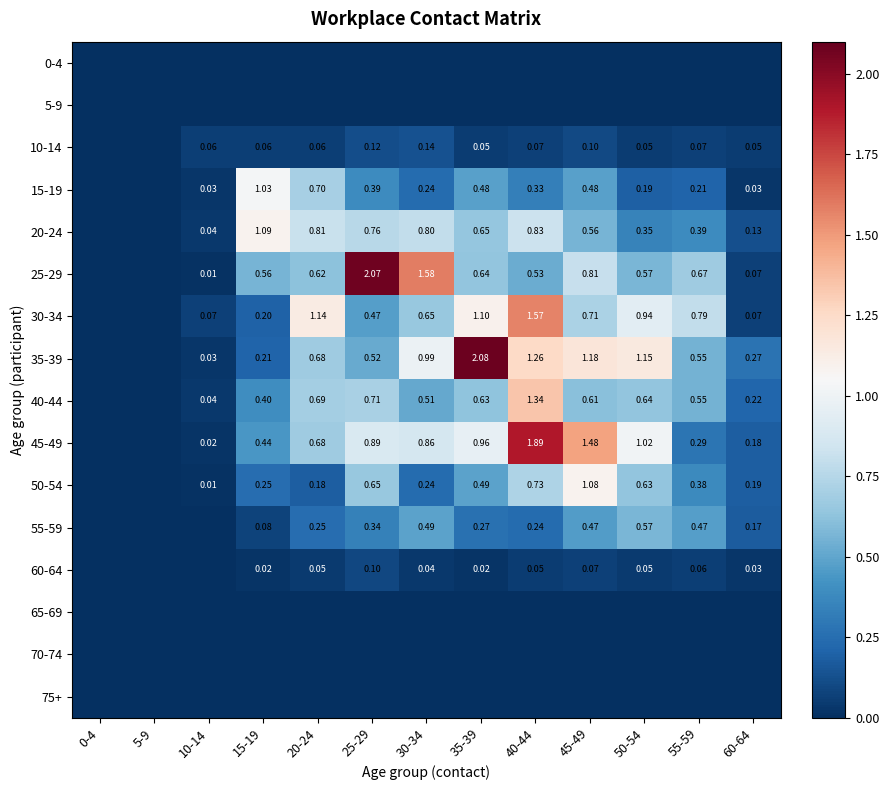

Rank the categories by 50-54 value from highest to lowest.

45-49, 40-44, 25-29, 50-54, 35-39, 55-59, 15-19, 30-34, 60-64, 20-24, 10-14, 0-4, 5-9